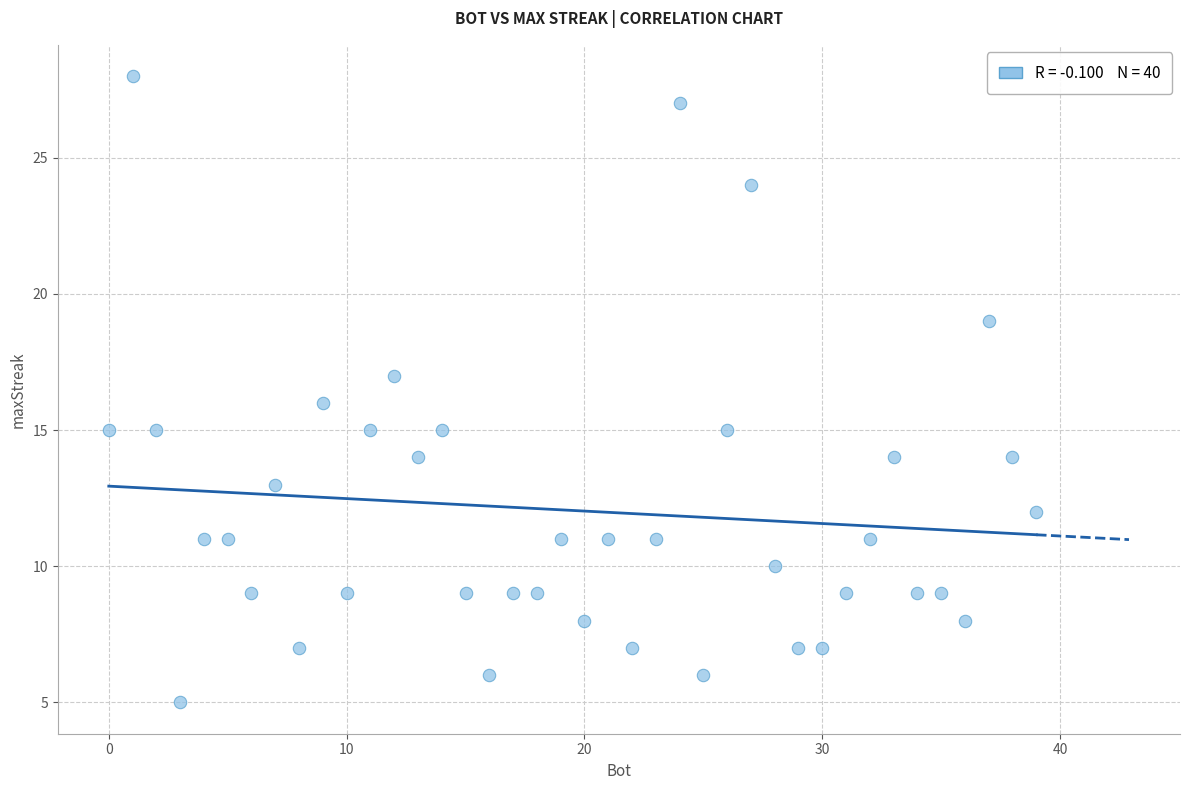

What is the range of Y values (max minus min)?

23